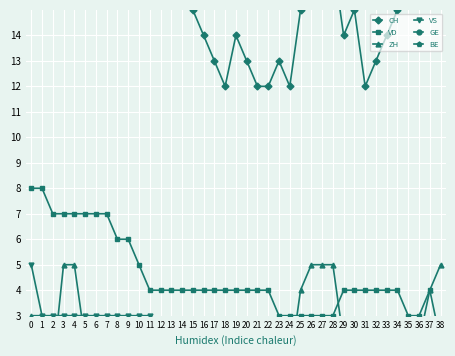

What value does the GE series have at 30?

1